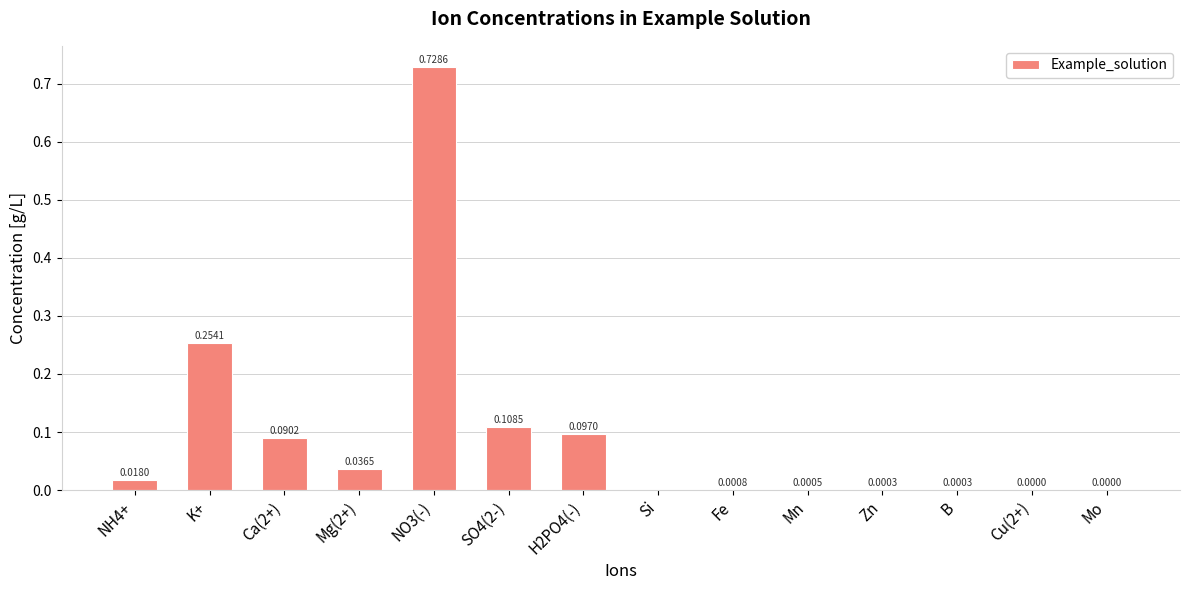

What is the sum of all values?

1.3